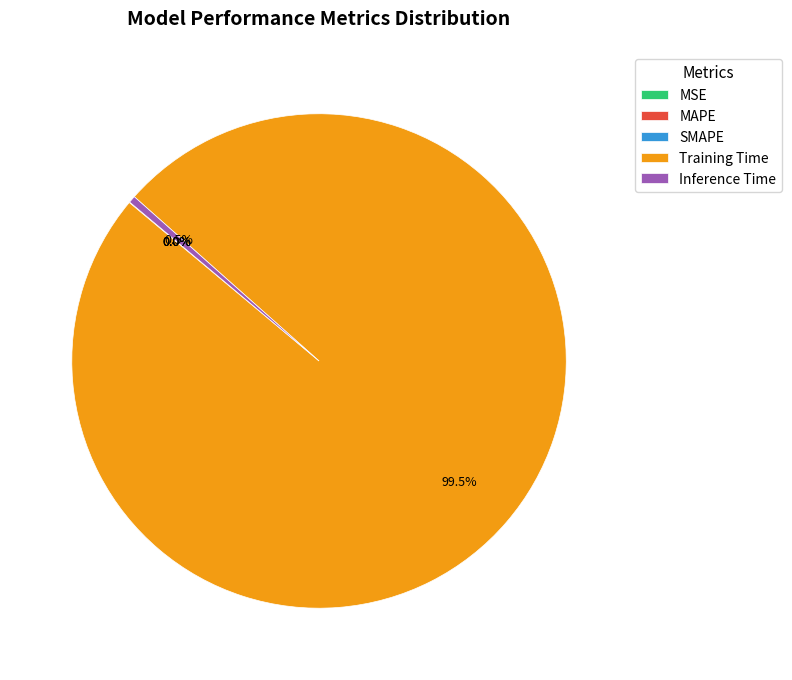

To the nearest percent, what is the combined percentage of Training Time and Inference Time?

100%